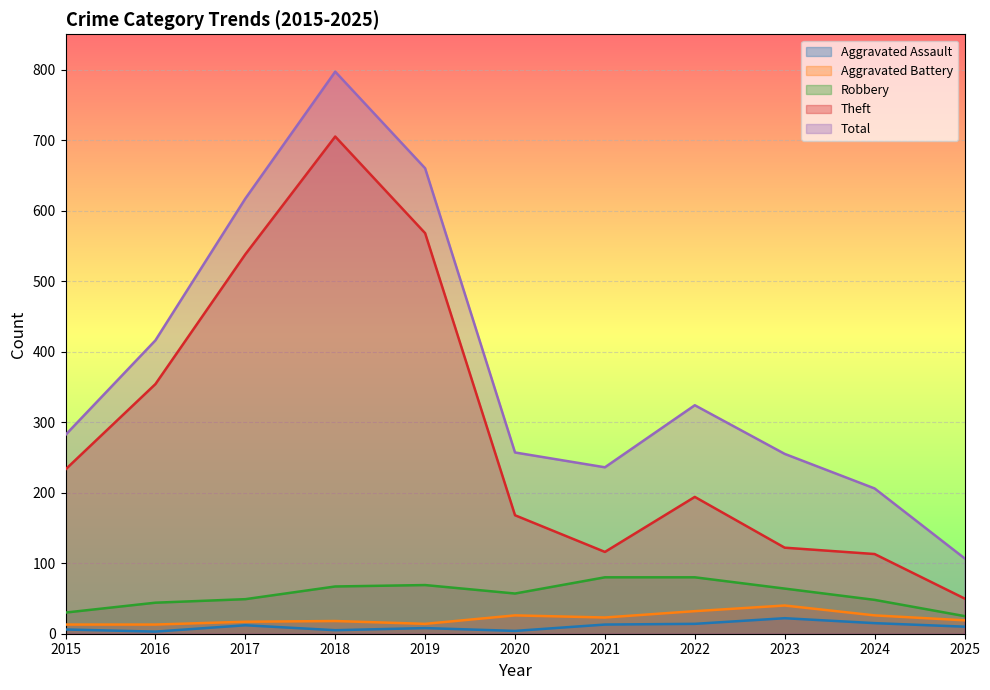

True or false: Aggravated Assault and Total cross at least once.

False